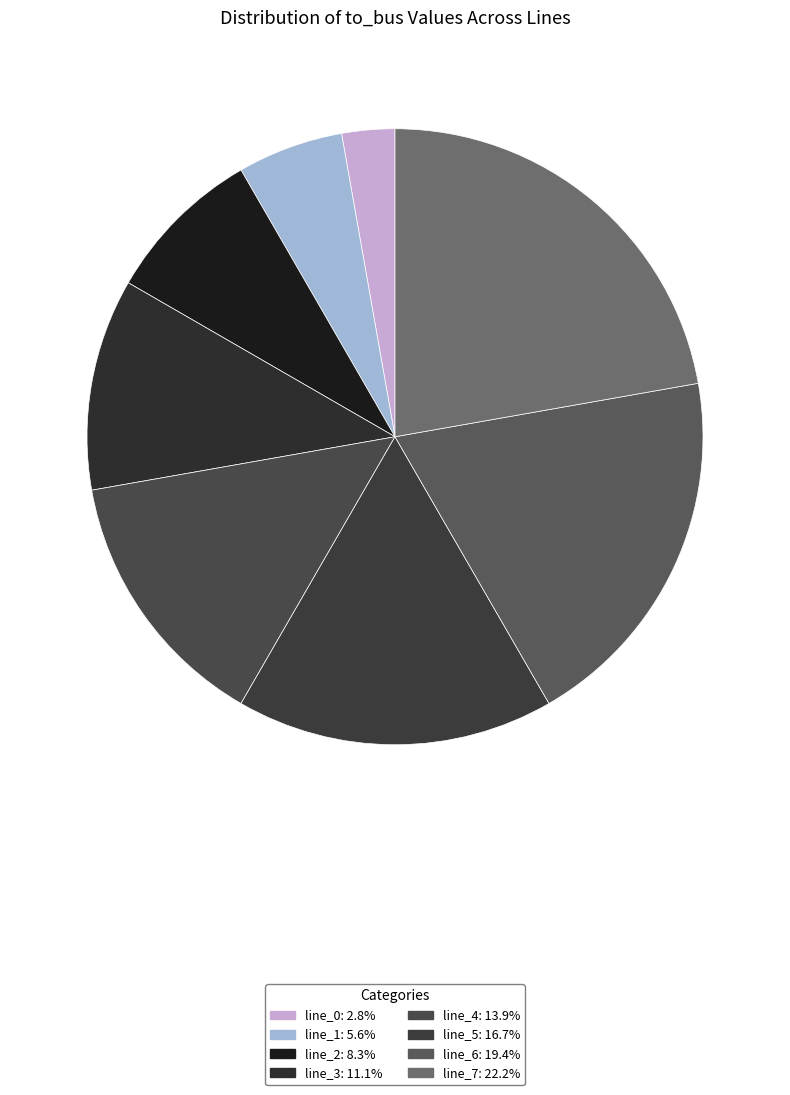

How many slices are in this pie chart?

8